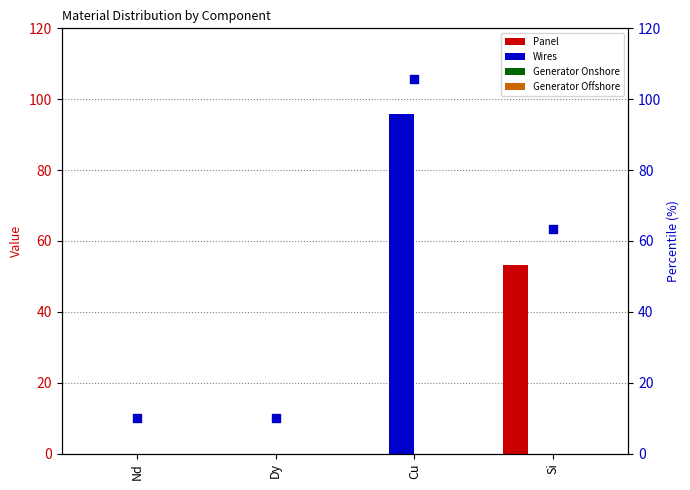

At how many categories does at least one series exceed 72?

1